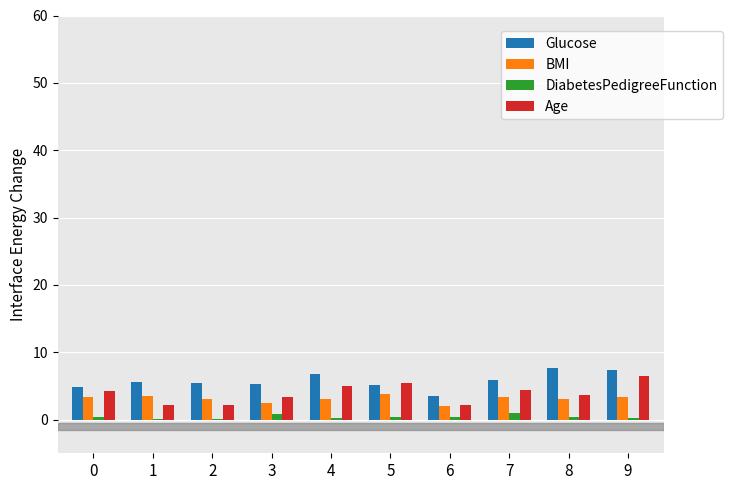

How many distinct data groups are displayed?

4